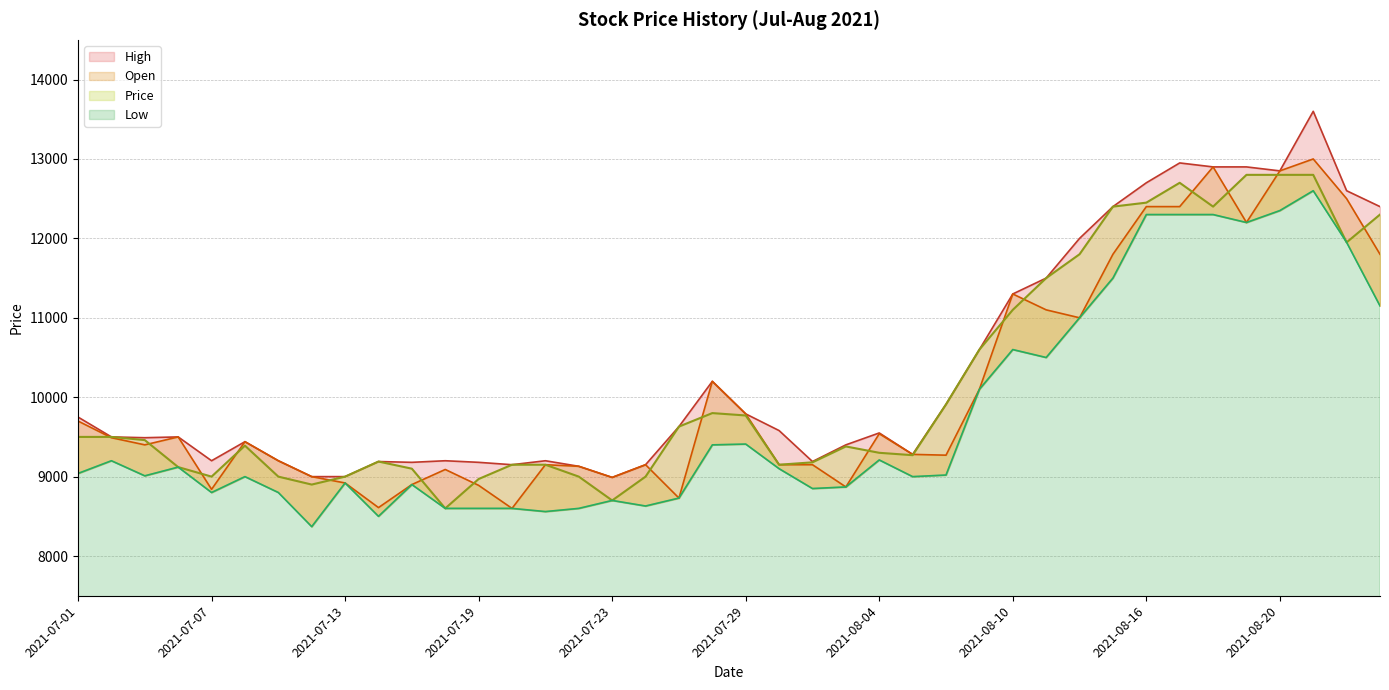

Reading right to left, extract all data points from this chart.

High: 2021-08-25=12400	2021-08-24=12600	2021-08-23=13600	2021-08-20=12850	2021-08-19=12900	2021-08-18=12900	2021-08-17=12950	2021-08-16=12700	2021-08-13=12400	2021-08-12=12000	2021-08-11=11500	2021-08-10=11300	2021-08-09=10600	2021-08-06=9910	2021-08-05=9280	2021-08-04=9550	2021-08-03=9400	2021-08-02=9190	2021-07-30=9580	2021-07-29=9790	2021-07-28=10200	2021-07-27=9630	2021-07-26=9150	2021-07-23=8990	2021-07-22=9130	2021-07-21=9200	2021-07-20=9150	2021-07-19=9180	2021-07-16=9200	2021-07-15=9180	2021-07-14=9190	2021-07-13=9000	2021-07-12=9000	2021-07-09=9200	2021-07-08=9440	2021-07-07=9200	2021-07-06=9500	2021-07-05=9490	2021-07-02=9500	2021-07-01=9750
Open: 2021-08-25=11800	2021-08-24=12500	2021-08-23=13000	2021-08-20=12850	2021-08-19=12200	2021-08-18=12900	2021-08-17=12400	2021-08-16=12400	2021-08-13=11800	2021-08-12=11000	2021-08-11=11100	2021-08-10=11300	2021-08-09=10100	2021-08-06=9270	2021-08-05=9280	2021-08-04=9540	2021-08-03=8870	2021-08-02=9150	2021-07-30=9150	2021-07-29=9790	2021-07-28=10200	2021-07-27=8730	2021-07-26=9150	2021-07-23=8990	2021-07-22=9130	2021-07-21=9150	2021-07-20=8600	2021-07-19=8890	2021-07-16=9090	2021-07-15=8900	2021-07-14=8610	2021-07-13=8920	2021-07-12=9000	2021-07-09=9200	2021-07-08=9440	2021-07-07=8840	2021-07-06=9500	2021-07-05=9400	2021-07-02=9490	2021-07-01=9700
Price: 2021-08-25=12300	2021-08-24=11950	2021-08-23=12800	2021-08-20=12800	2021-08-19=12800	2021-08-18=12400	2021-08-17=12700	2021-08-16=12450	2021-08-13=12400	2021-08-12=11800	2021-08-11=11500	2021-08-10=11100	2021-08-09=10600	2021-08-06=9910	2021-08-05=9270	2021-08-04=9300	2021-08-03=9380	2021-08-02=9180	2021-07-30=9150	2021-07-29=9770	2021-07-28=9800	2021-07-27=9630	2021-07-26=9000	2021-07-23=8700	2021-07-22=9000	2021-07-21=9150	2021-07-20=9150	2021-07-19=8970	2021-07-16=8600	2021-07-15=9100	2021-07-14=9190	2021-07-13=9000	2021-07-12=8900	2021-07-09=9000	2021-07-08=9390	2021-07-07=9000	2021-07-06=9120	2021-07-05=9460	2021-07-02=9500	2021-07-01=9500
Low: 2021-08-25=11150	2021-08-24=11950	2021-08-23=12600	2021-08-20=12350	2021-08-19=12200	2021-08-18=12300	2021-08-17=12300	2021-08-16=12300	2021-08-13=11500	2021-08-12=11000	2021-08-11=10500	2021-08-10=10600	2021-08-09=10100	2021-08-06=9020	2021-08-05=9000	2021-08-04=9210	2021-08-03=8870	2021-08-02=8850	2021-07-30=9100	2021-07-29=9410	2021-07-28=9400	2021-07-27=8730	2021-07-26=8630	2021-07-23=8700	2021-07-22=8600	2021-07-21=8560	2021-07-20=8600	2021-07-19=8600	2021-07-16=8600	2021-07-15=8900	2021-07-14=8500	2021-07-13=8920	2021-07-12=8370	2021-07-09=8800	2021-07-08=9000	2021-07-07=8800	2021-07-06=9120	2021-07-05=9010	2021-07-02=9200	2021-07-01=9040